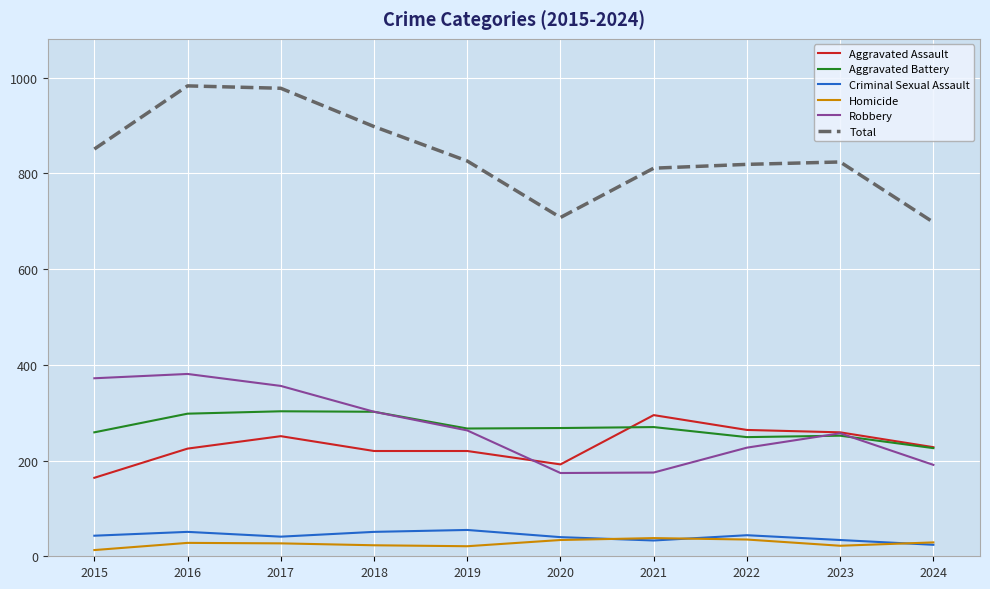

Which series has the largest range (max minus min)?

Total